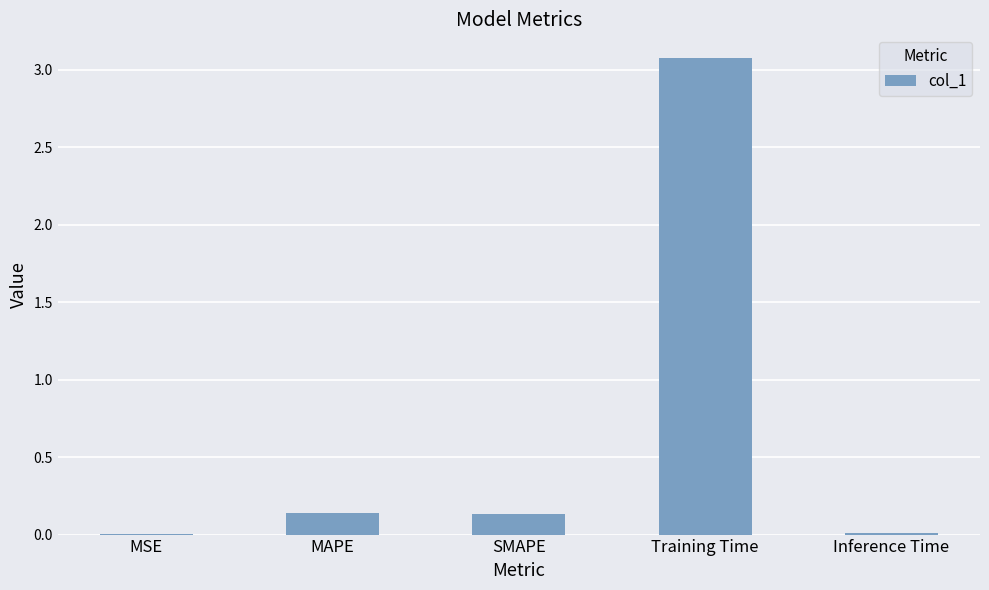

The value at SMAPE is 0.1. True or false?

True